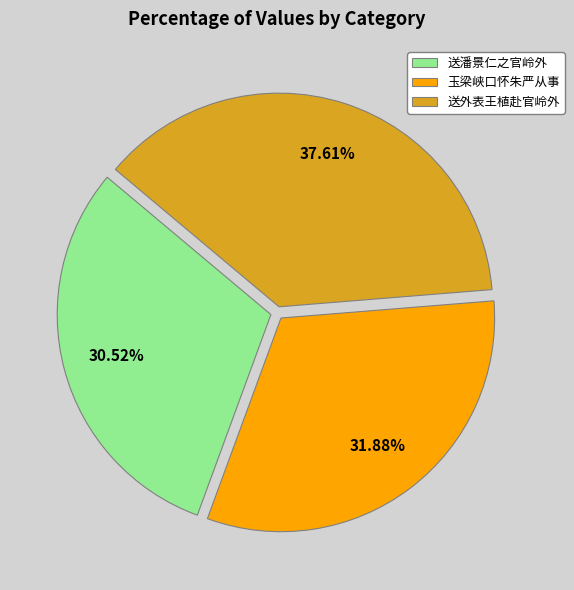

Does any single category account for the majority?

No